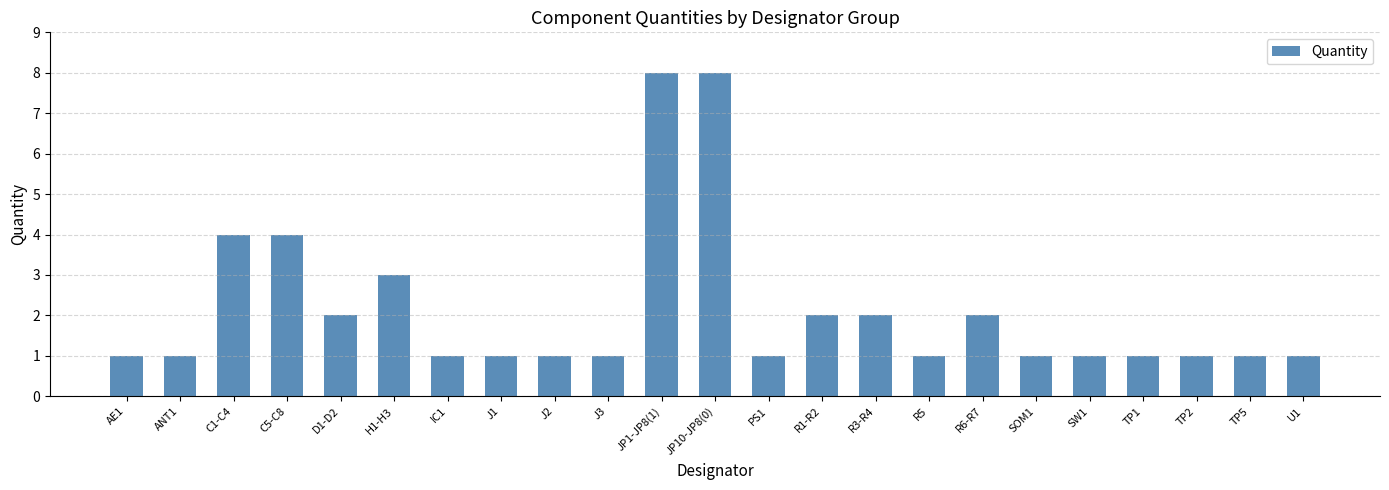

Reading left to right, extract all data points from this chart.

1	1	4	4	2	3	1	1	1	1	8	8	1	2	2	1	2	1	1	1	1	1	1